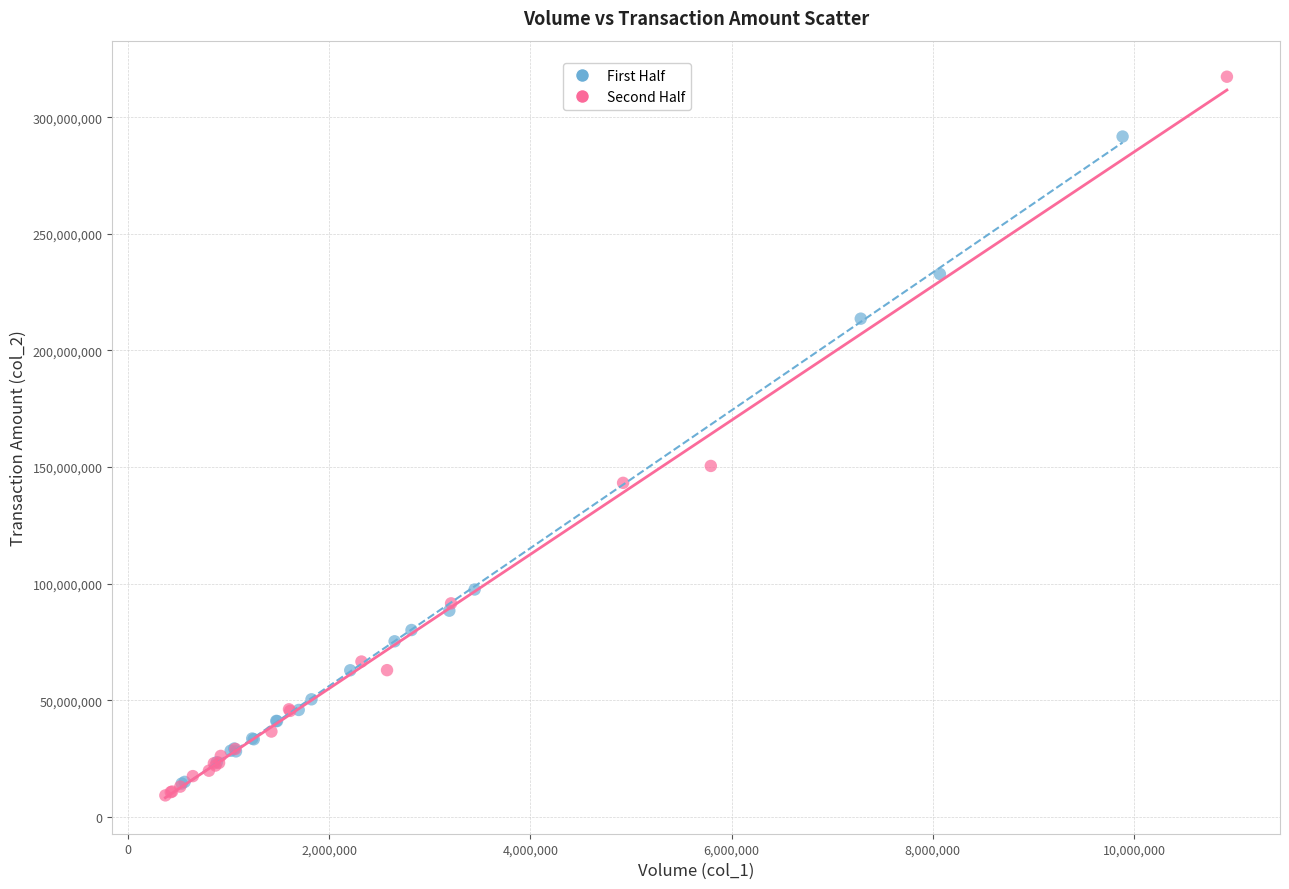

Which series has the largest Y range (max minus min)?

Second Half